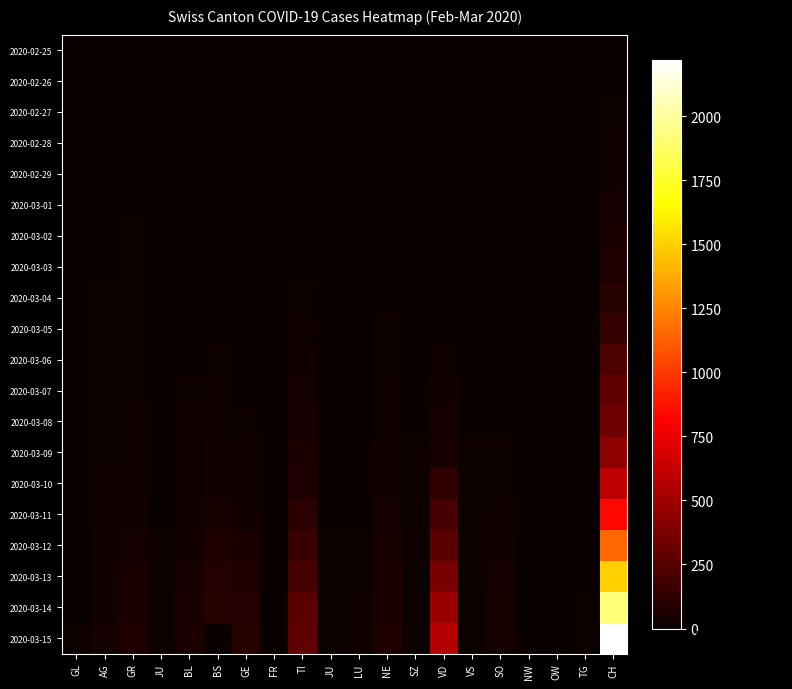

Reading left to right, what are all the values shown in this chart?

2020-02-25: GL=0	AG=0	GR=0	JU=0	BL=0	BS=0	GE=0	FR=0	TI=0	JU=0	LU=0	NE=0	SZ=0	VD=0	VS=0	SO=0	NW=0	OW=0	TG=0	CH=0
2020-02-26: GL=0	AG=1	GR=2	JU=0	BL=0	BS=0	GE=0	FR=0	TI=1	JU=0	LU=0	NE=0	SZ=0	VD=0	VS=0	SO=0	NW=0	OW=0	TG=0	CH=5
2020-02-27: GL=0	AG=1	GR=2	JU=1	BL=0	BS=0	GE=0	FR=0	TI=1	JU=0	LU=0	NE=0	SZ=0	VD=0	VS=0	SO=0	NW=0	OW=0	TG=0	CH=9
2020-02-28: GL=0	AG=1	GR=6	JU=1	BL=1	BS=0	GE=4	FR=0	TI=1	JU=0	LU=0	NE=0	SZ=1	VD=0	VS=0	SO=0	NW=0	OW=0	TG=0	CH=19
2020-02-29: GL=0	AG=3	GR=6	JU=1	BL=2	BS=0	GE=4	FR=0	TI=2	JU=0	LU=0	NE=0	SZ=1	VD=0	VS=0	SO=0	NW=0	OW=0	TG=0	CH=31
2020-03-01: GL=0	AG=4	GR=6	JU=1	BL=2	BS=1	GE=4	FR=0	TI=2	JU=1	LU=0	NE=0	SZ=2	VD=0	VS=0	SO=0	NW=0	OW=0	TG=0	CH=38
2020-03-02: GL=0	AG=7	GR=9	JU=1	BL=2	BS=1	GE=4	FR=0	TI=4	JU=1	LU=0	NE=1	SZ=4	VD=0	VS=0	SO=0	NW=0	OW=0	TG=0	CH=56
2020-03-03: GL=0	AG=7	GR=9	JU=1	BL=2	BS=3	GE=4	FR=1	TI=8	JU=1	LU=0	NE=1	SZ=4	VD=0	VS=0	SO=0	NW=0	OW=0	TG=0	CH=70
2020-03-04: GL=0	AG=10	GR=12	JU=1	BL=2	BS=3	GE=5	FR=1	TI=13	JU=1	LU=1	NE=8	SZ=5	VD=0	VS=0	SO=0	NW=0	OW=0	TG=0	CH=100
2020-03-05: GL=0	AG=11	GR=14	JU=2	BL=6	BS=8	GE=6	FR=1	TI=25	JU=2	LU=2	NE=9	SZ=6	VD=0	VS=1	SO=0	NW=0	OW=0	TG=1	CH=146
2020-03-06: GL=0	AG=12	GR=16	JU=3	BL=6	BS=15	GE=6	FR=1	TI=28	JU=3	LU=3	NE=13	SZ=6	VD=23	VS=1	SO=4	NW=0	OW=0	TG=1	CH=223
2020-03-07: GL=0	AG=14	GR=17	JU=4	BL=15	BS=21	GE=7	FR=1	TI=41	JU=4	LU=4	NE=18	SZ=7	VD=30	VS=1	SO=4	NW=0	OW=0	TG=1	CH=287
2020-03-08: GL=0	AG=14	GR=18	JU=4	BL=20	BS=24	GE=14	FR=1	TI=49	JU=4	LU=4	NE=24	SZ=7	VD=40	VS=1	SO=5	NW=0	OW=0	TG=1	CH=336
2020-03-09: GL=0	AG=15	GR=18	JU=5	BL=21	BS=28	GE=18	FR=1	TI=61	JU=5	LU=6	NE=27	SZ=9	VD=51	VS=10	SO=13	NW=0	OW=0	TG=2	CH=435
2020-03-10: GL=1	AG=18	GR=22	JU=6	BL=24	BS=33	GE=23	FR=0	TI=75	JU=6	LU=7	NE=31	SZ=10	VD=130	VS=10	SO=14	NW=0	OW=0	TG=5	CH=595
2020-03-11: GL=1	AG=20	GR=31	JU=6	BL=30	BS=49	GE=30	FR=4	TI=108	JU=6	LU=8	NE=37	SZ=11	VD=203	VS=11	SO=22	NW=0	OW=0	TG=5	CH=838
2020-03-12: GL=3	AG=27	GR=43	JU=9	BL=31	BS=73	GE=55	FR=5	TI=163	JU=9	LU=12	NE=46	SZ=12	VD=277	VS=11	SO=30	NW=0	OW=0	TG=7	CH=1156
2020-03-13: GL=6	AG=30	GR=53	JU=10	BL=48	BS=92	GE=71	FR=1	TI=206	JU=10	LU=17	NE=59	SZ=10	VD=370	VS=11	SO=39	NW=0	OW=0	TG=8	CH=1494
2020-03-14: GL=8	AG=33	GR=56	JU=15	BL=54	BS=100	GE=92	FR=1	TI=265	JU=15	LU=19	NE=68	SZ=13	VD=477	VS=13	SO=46	NW=0	OW=0	TG=11	CH=1914
2020-03-15: GL=10	AG=43	GR=71	JU=16	BL=62	BS=0	GE=103	FR=1	TI=293	JU=16	LU=25	NE=74	SZ=13	VD=566	VS=13	SO=49	NW=0	OW=0	TG=13	CH=2220